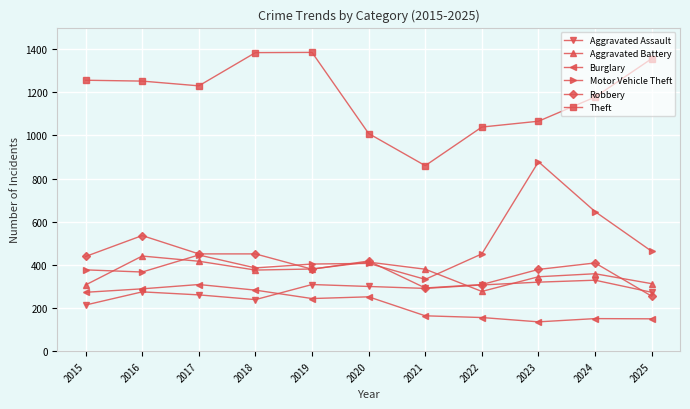

Read the Burglary value at 2021.

164